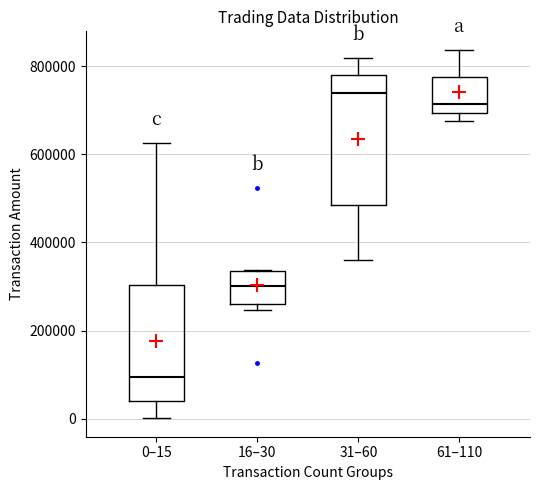

Reading left to right, read every box against the y-axis: the position of its median line, the range the box covers, and the ends of its whiskers. The values are not printed on the chart, so give them approximately, as read against the axis.

0–15: median 100000, box 40000 to 300000, whiskers 0 to 620000
16–30: median 300000, box 260000 to 340000, whiskers 240000 to 340000
31–60: median 740000, box 480000 to 780000, whiskers 360000 to 820000
61–110: median 720000, box 700000 to 780000, whiskers 680000 to 840000